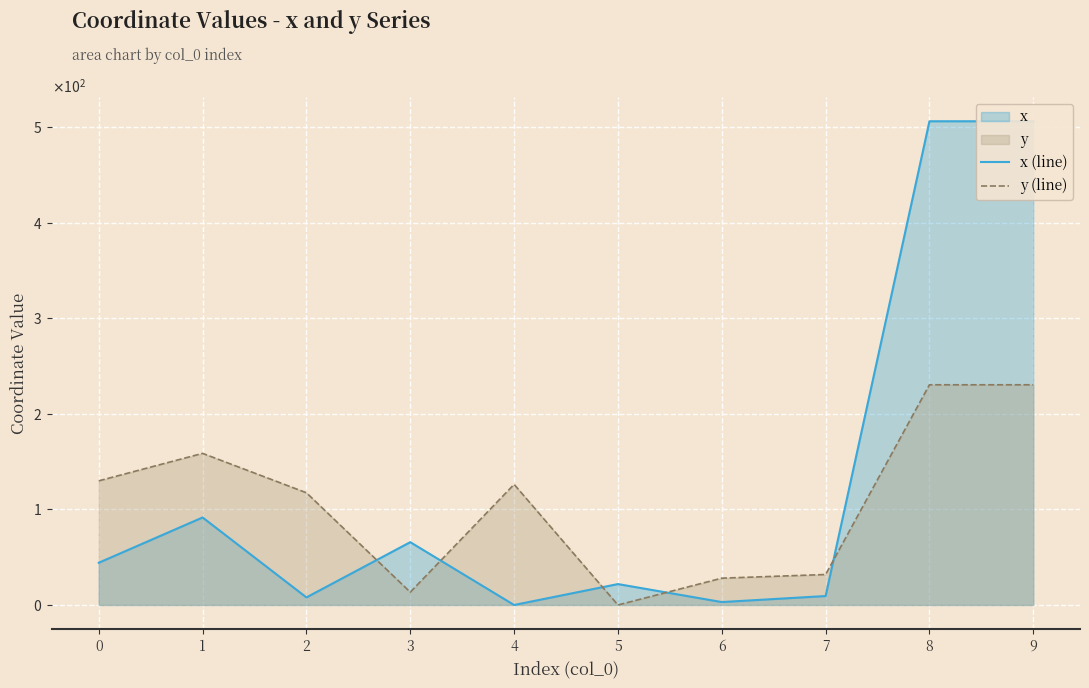

How many values in the y (line) series are below 126?

5